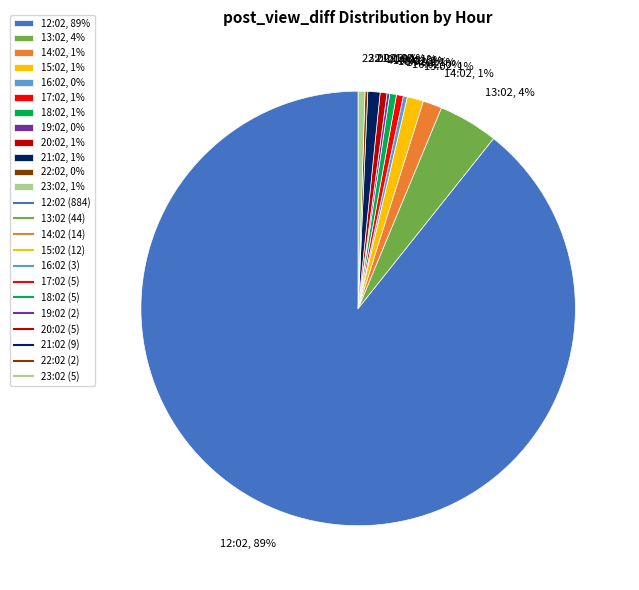

Is there a majority slice in this chart?

Yes